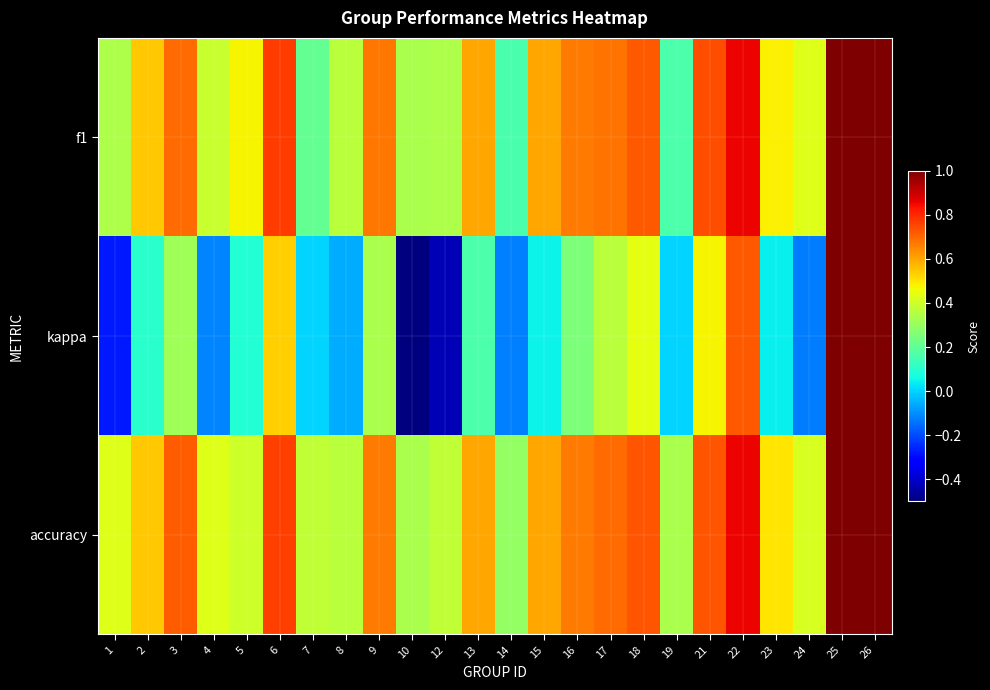

Between 23 and 22, which is larger?

22